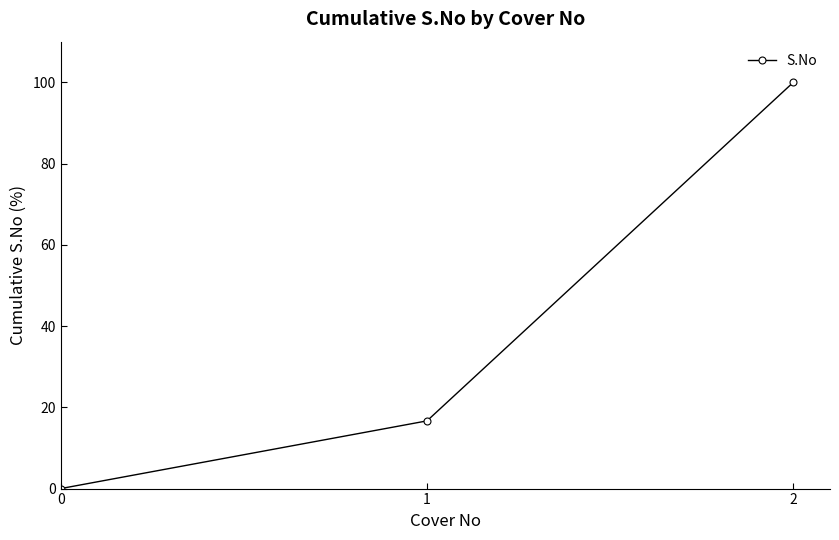

Is it true that the value at 1 is 6.2?

False